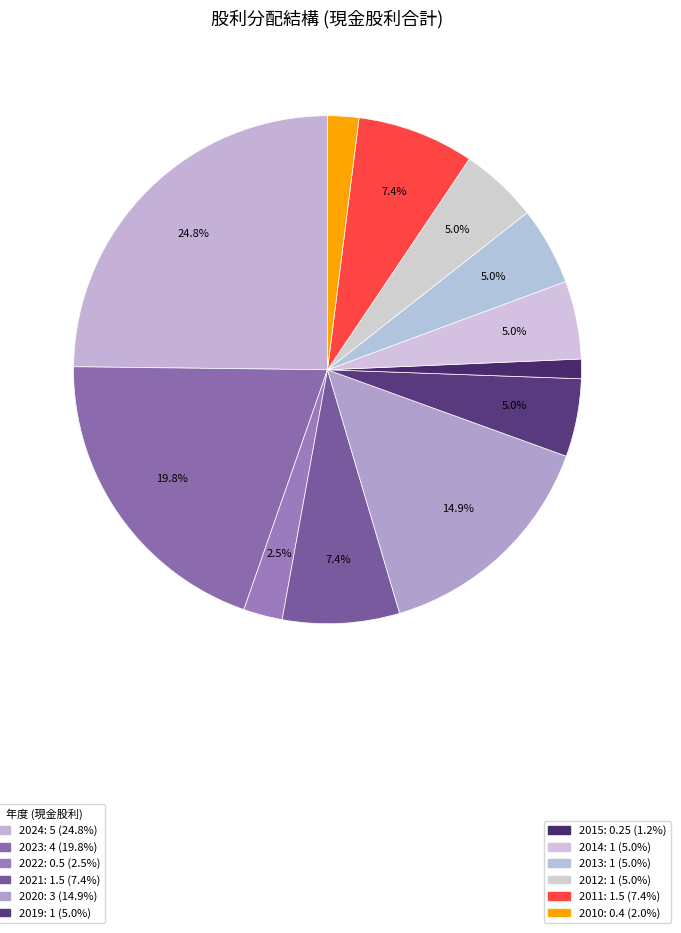

Does any single category account for the majority?

No